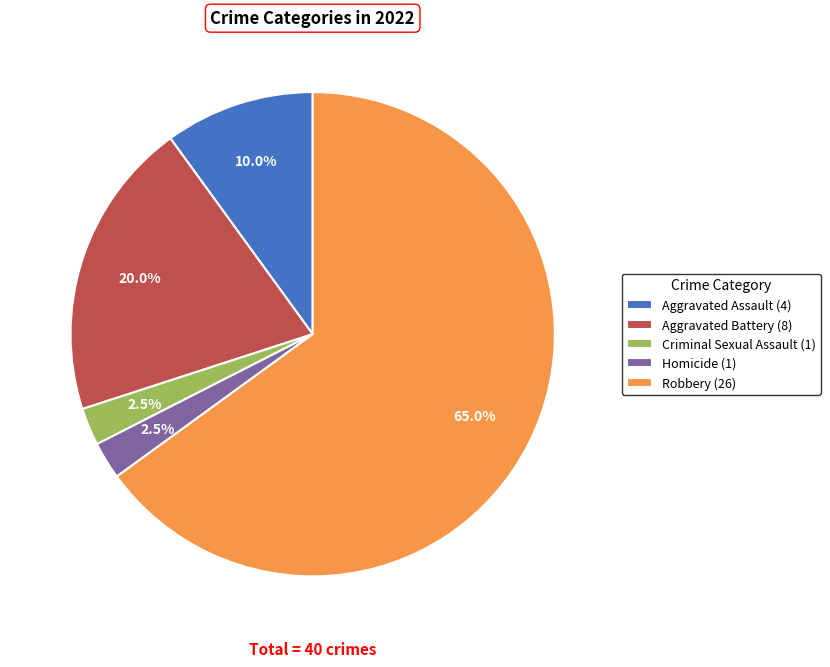

Which has a higher value, Criminal Sexual Assault (1) or Robbery (26)?

Robbery (26)